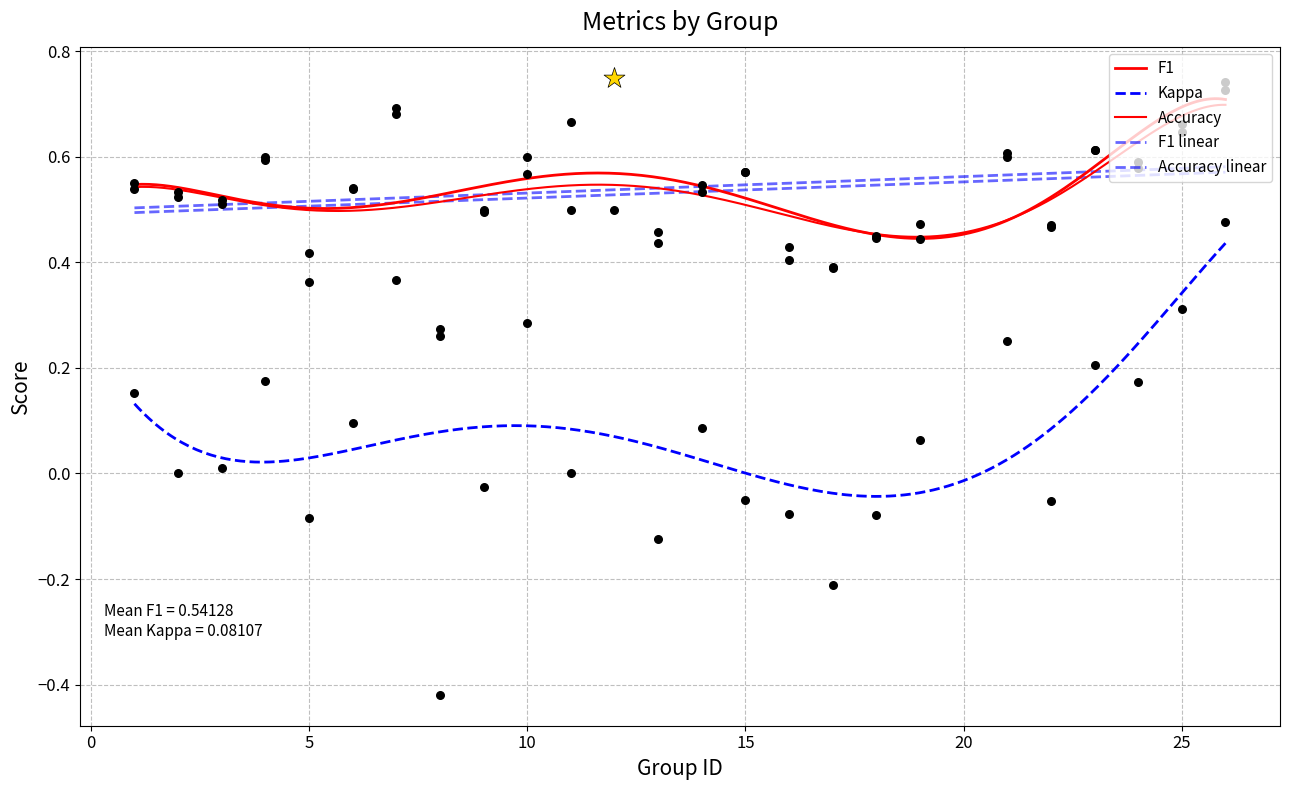

At how many categories does at least one series exceed 0?

25